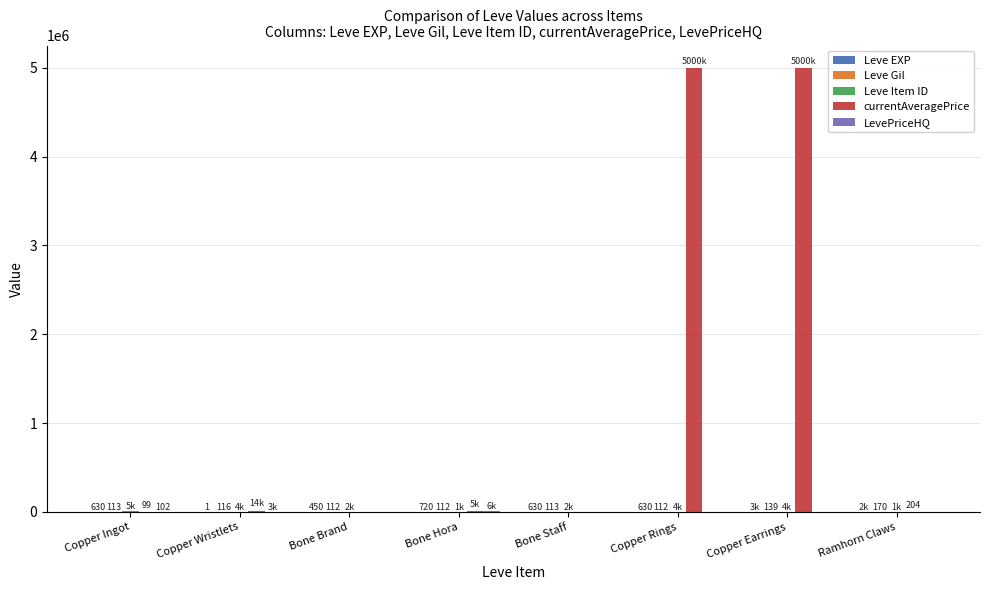

How many groups of bars are there?

8